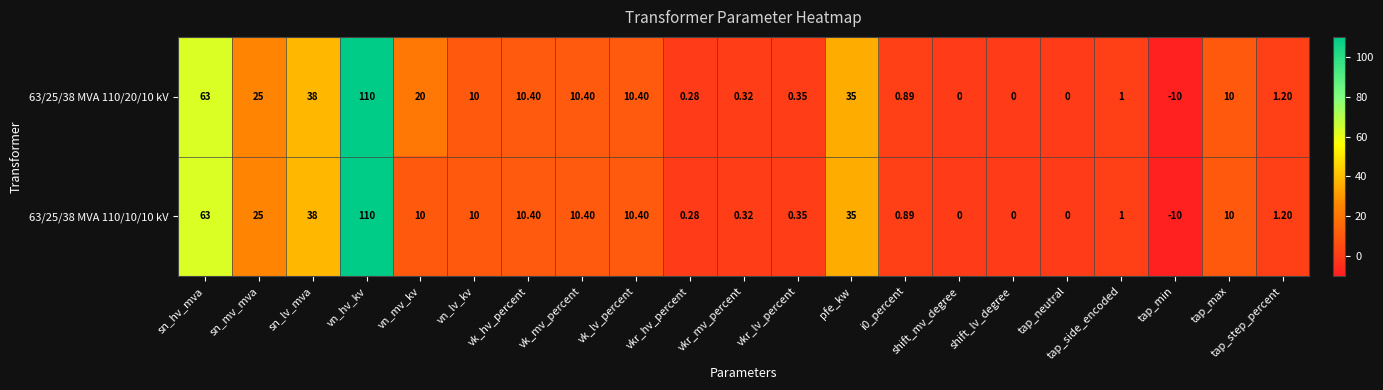

Which category has the highest value in the 63/25/38 MVA 110/10/10 kV series?

vn_hv_kv